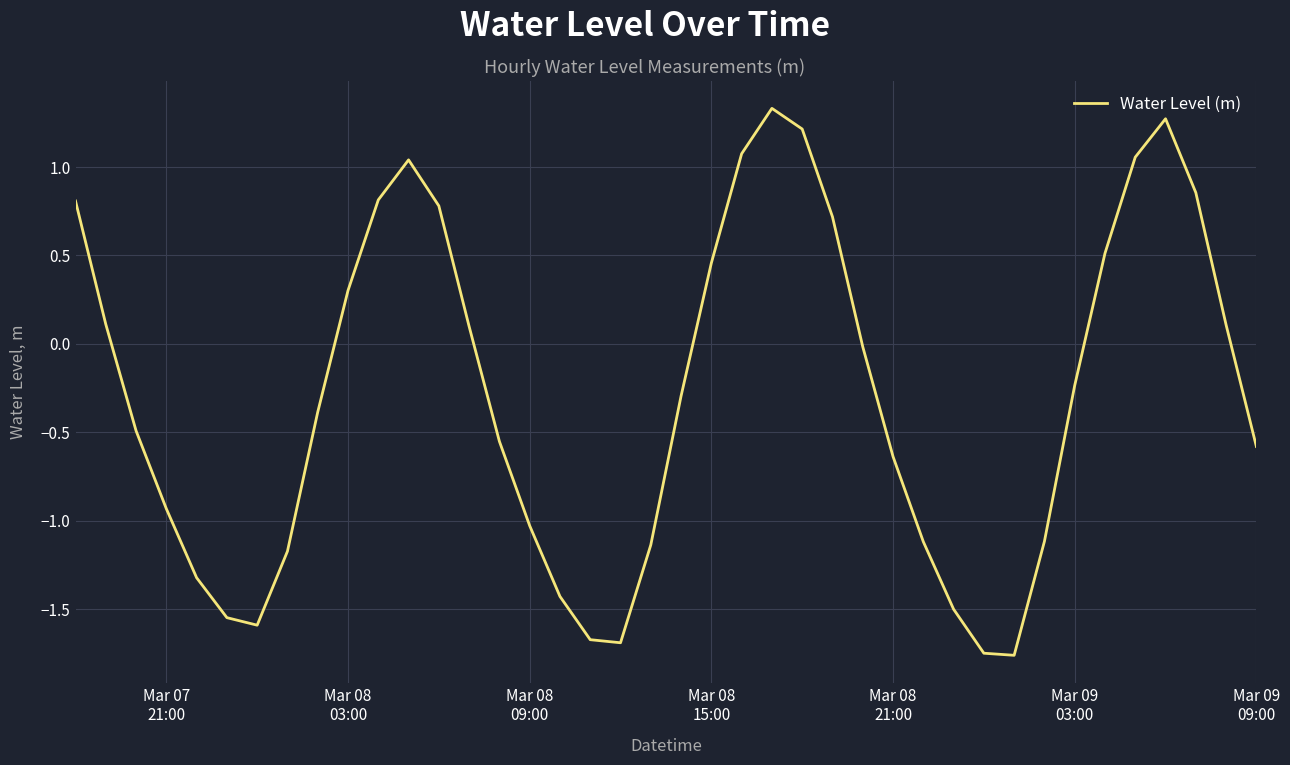

What is the maximum value shown in the chart?

1.3